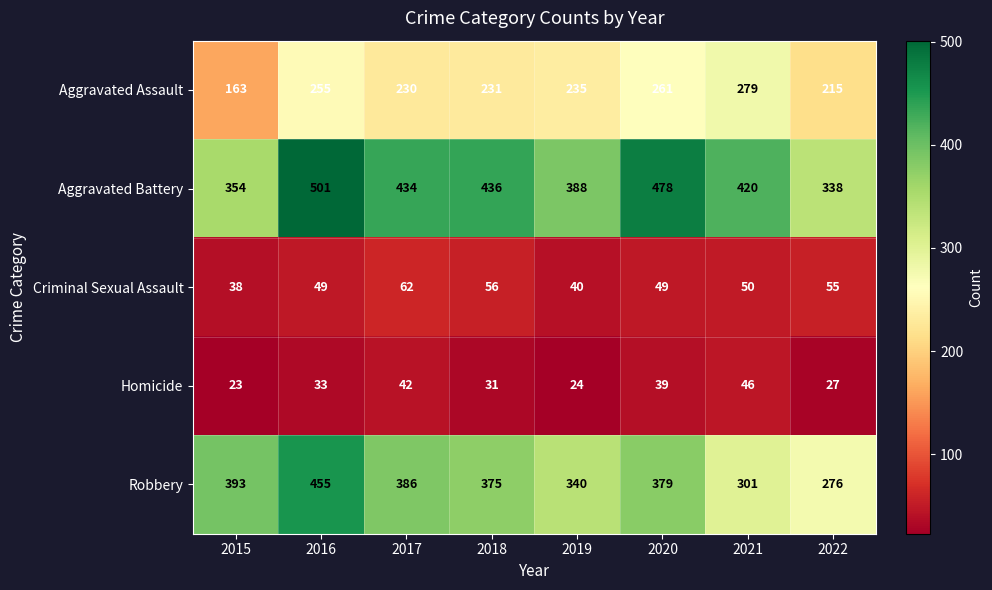

Rank the series at 2015 from lowest to highest value.

Homicide, Criminal Sexual Assault, Aggravated Assault, Aggravated Battery, Robbery